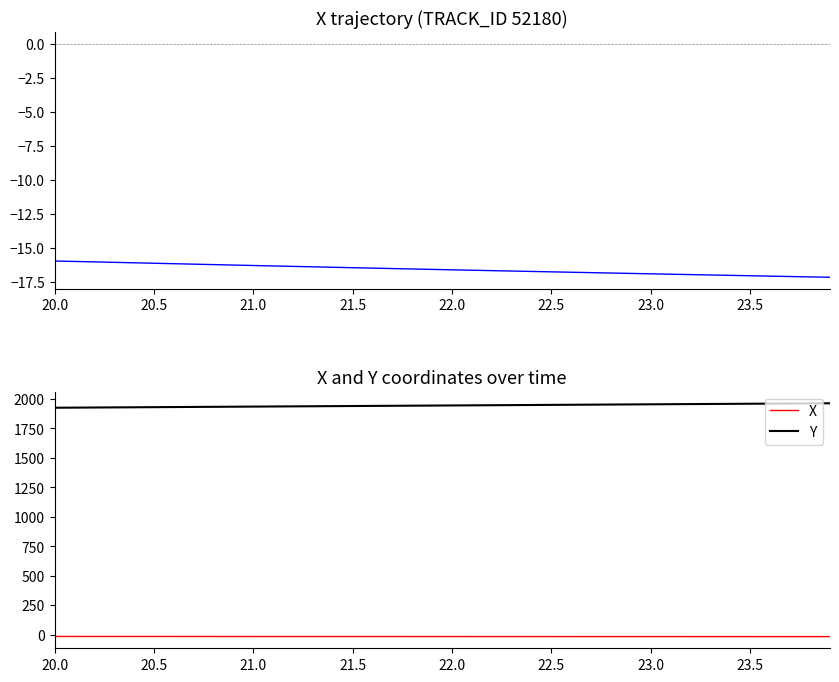

Which category has the highest value in the X series?

20.0